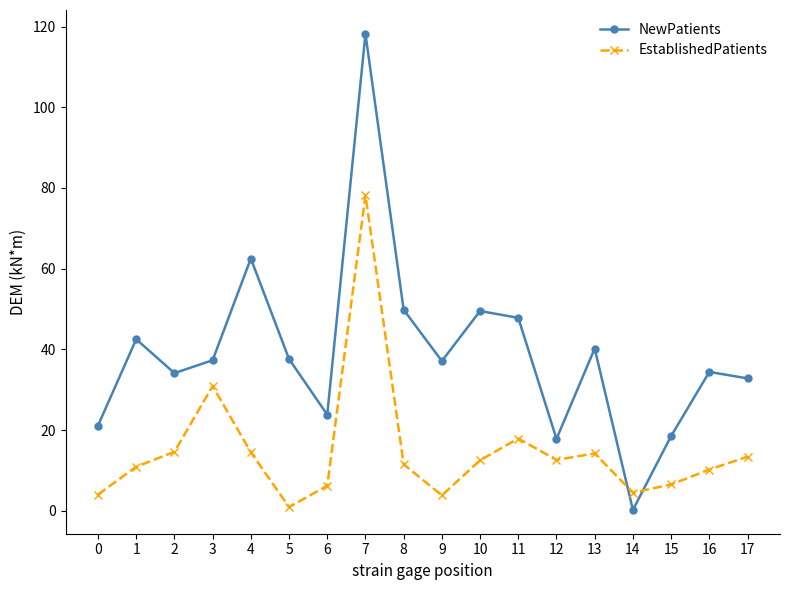

True or false: EstablishedPatients and NewPatients cross at least once.

True